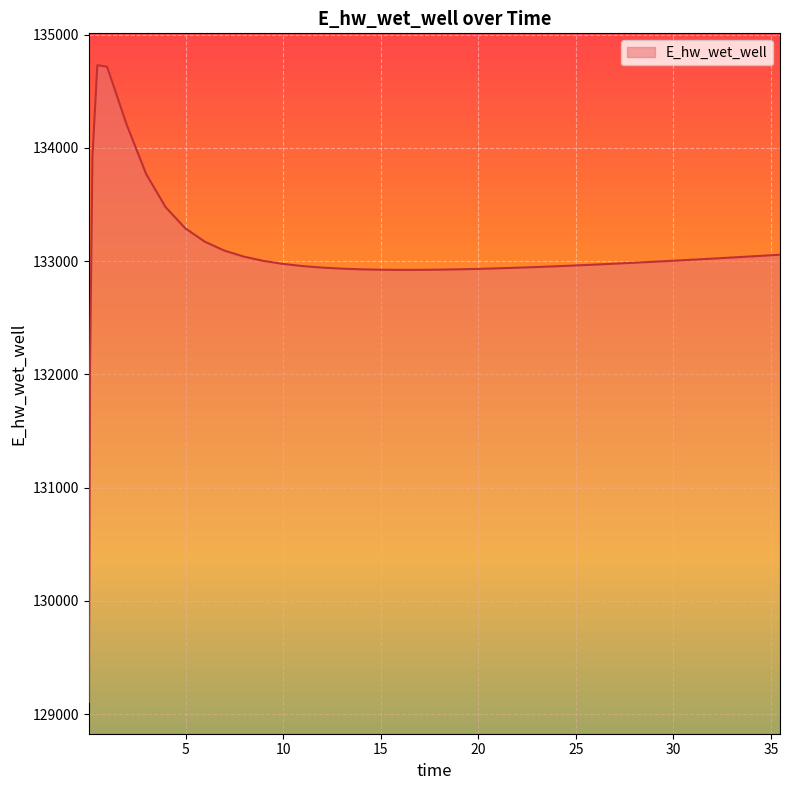

What is the difference between the maximum and minimum values?

5621.6